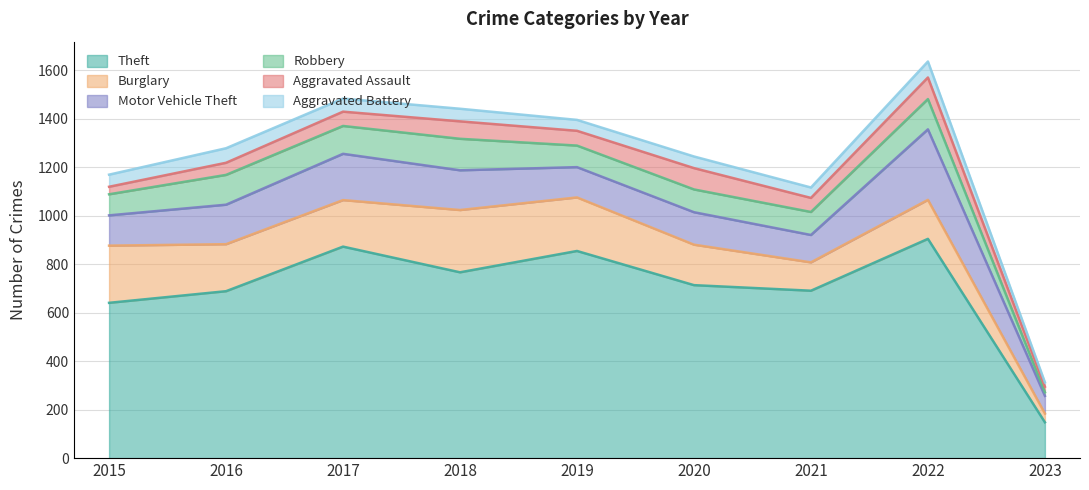

The Aggravated Assault series shows 89 at 2022. True or false?

True